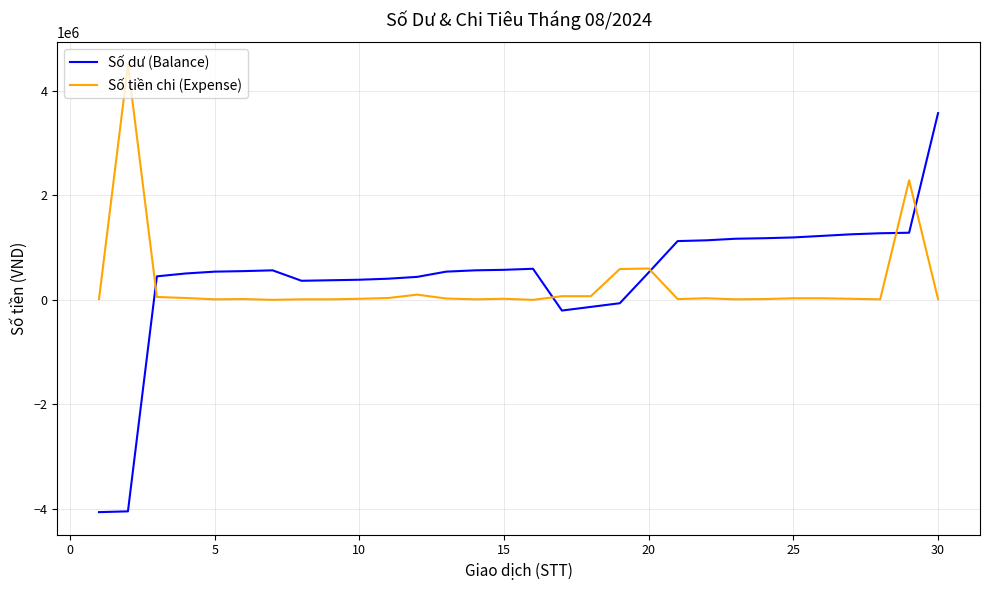

Which series has the largest total across all categories?

Số dư (Balance)